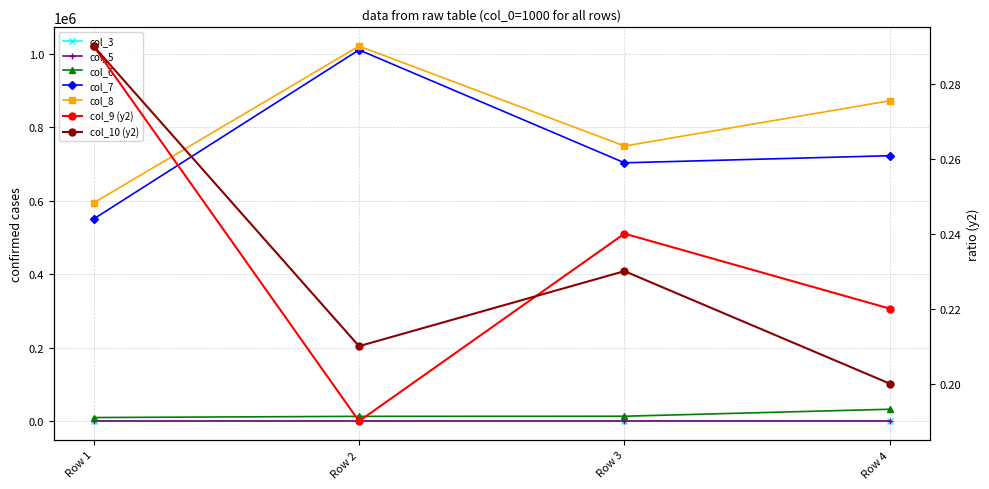

At which label does col_7 first exceed 722133?

Row 2